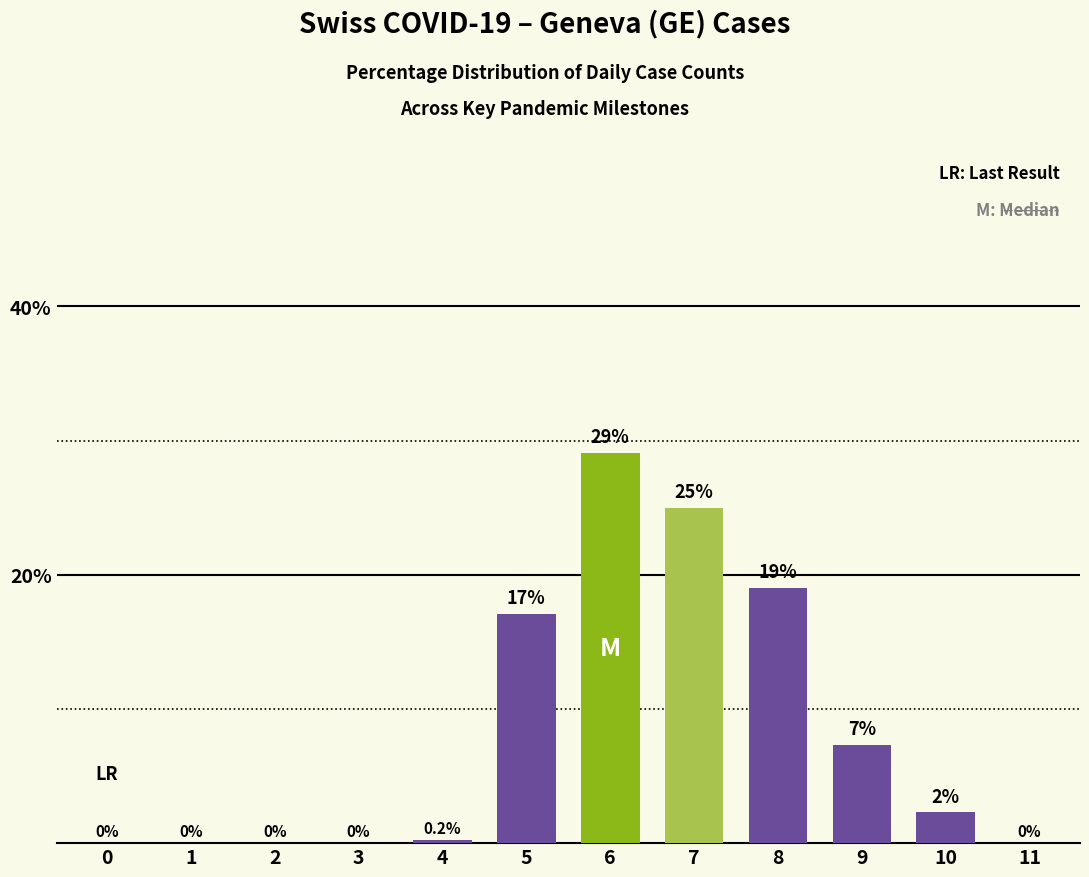

At which label does the data first exceed 2?

5